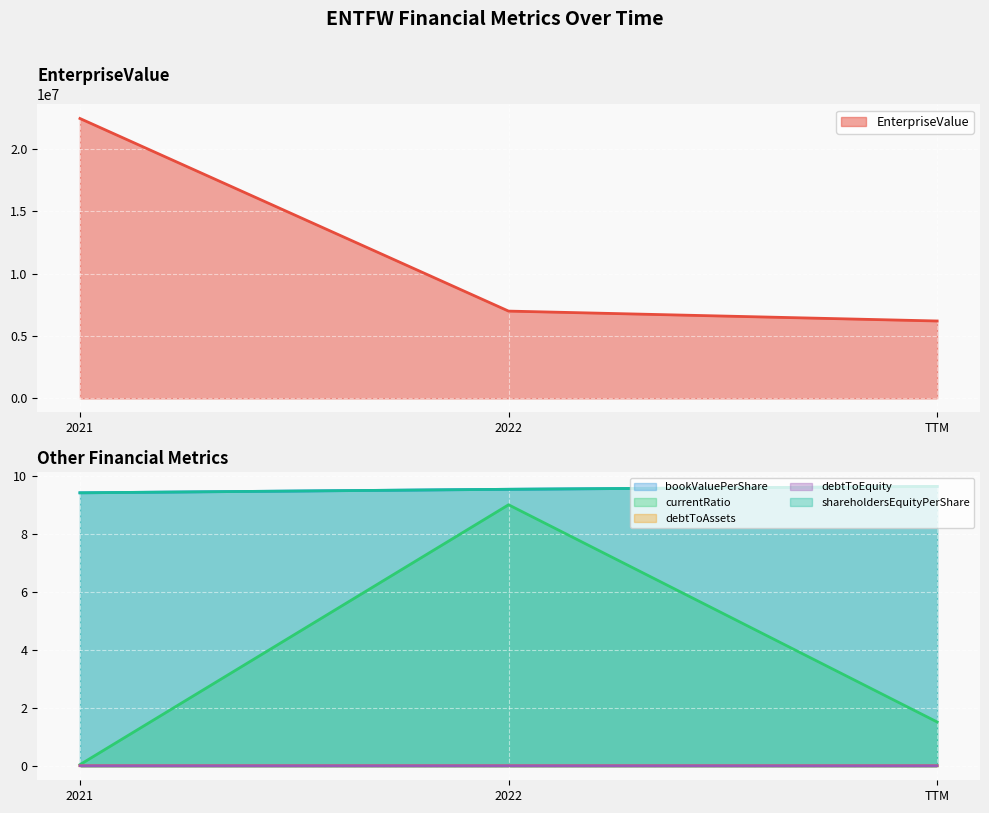

What value does the shareholdersEquityPerShare series have at TTM?

9.7